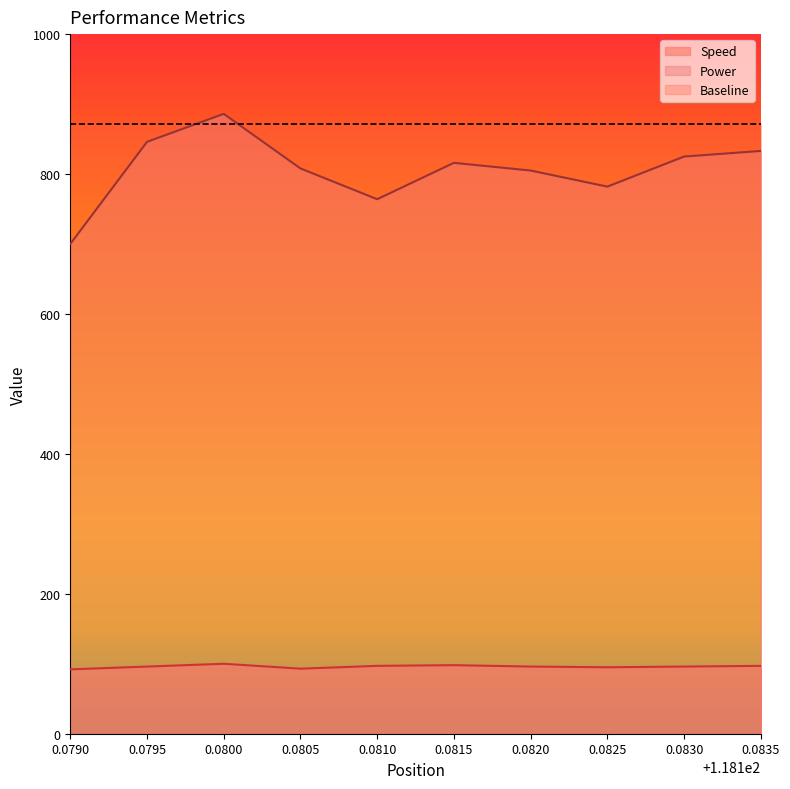

How many lines are shown in the chart?

3